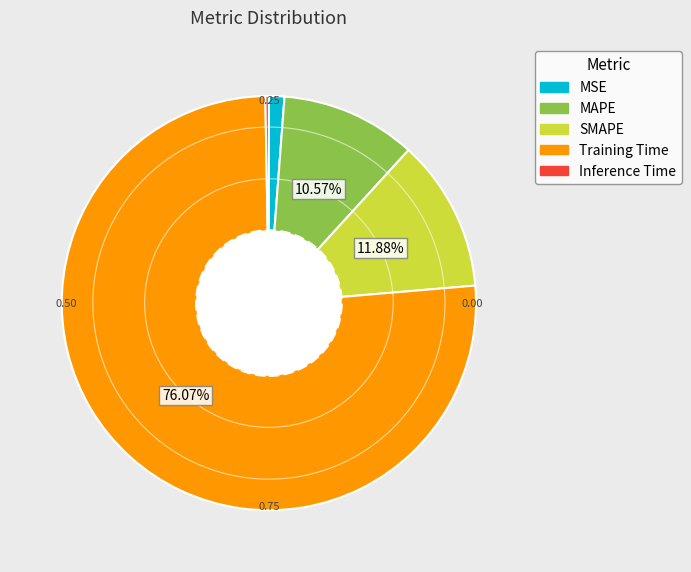

What is the majority slice?

Training Time